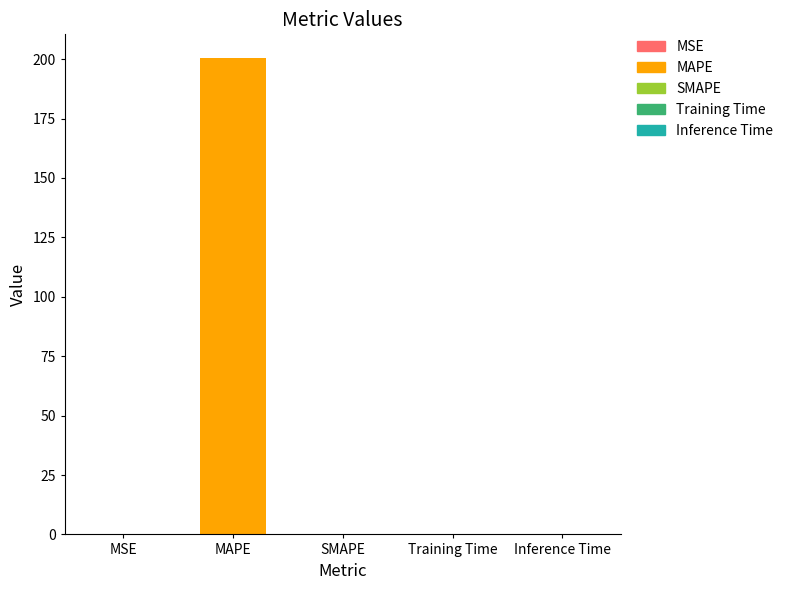

What is the maximum value shown in the chart?

200.4